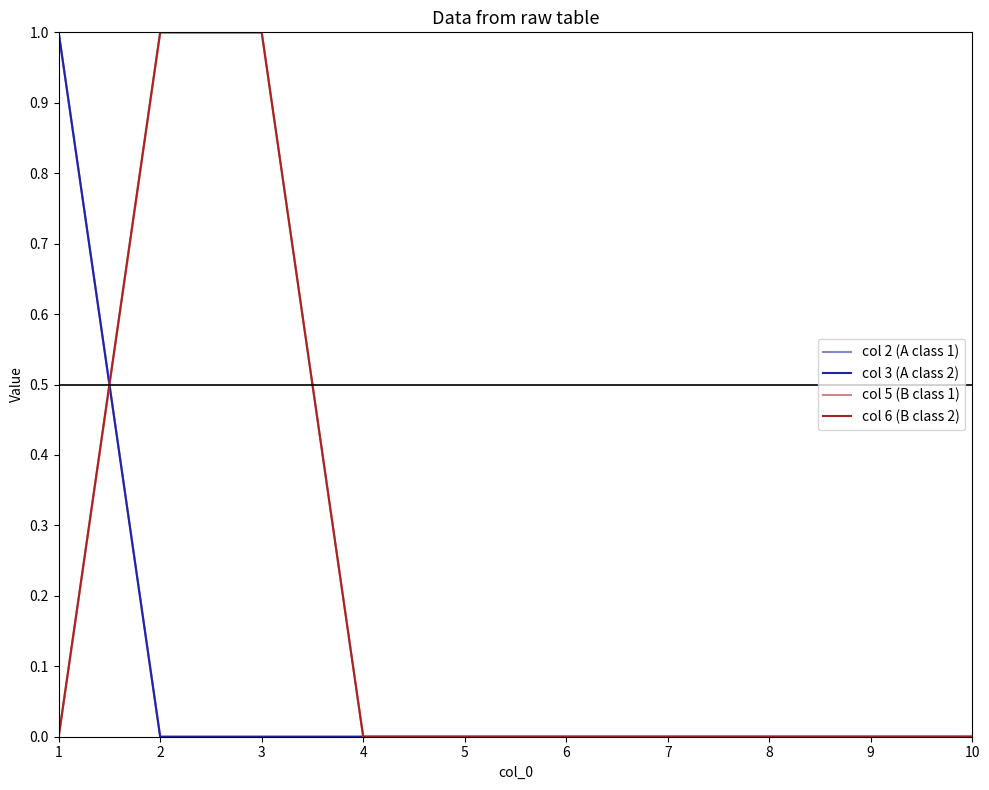

Which series changed the most between 2 and 8?

col 5 (B class 1)